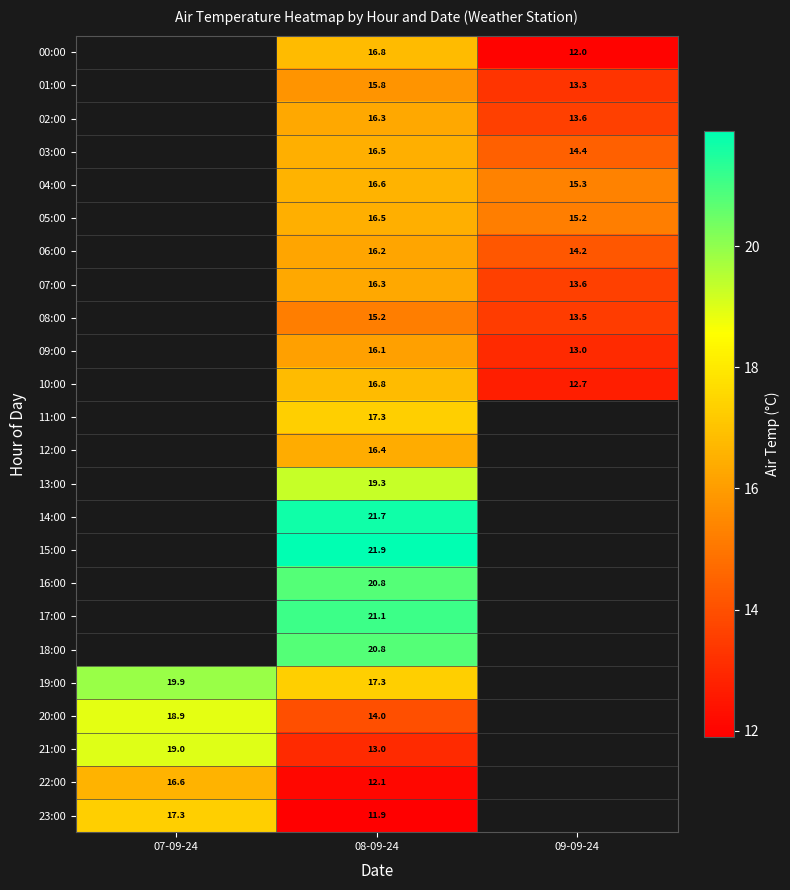

Is it true that 18:00 equals 5.4 at 08-09-24?

False